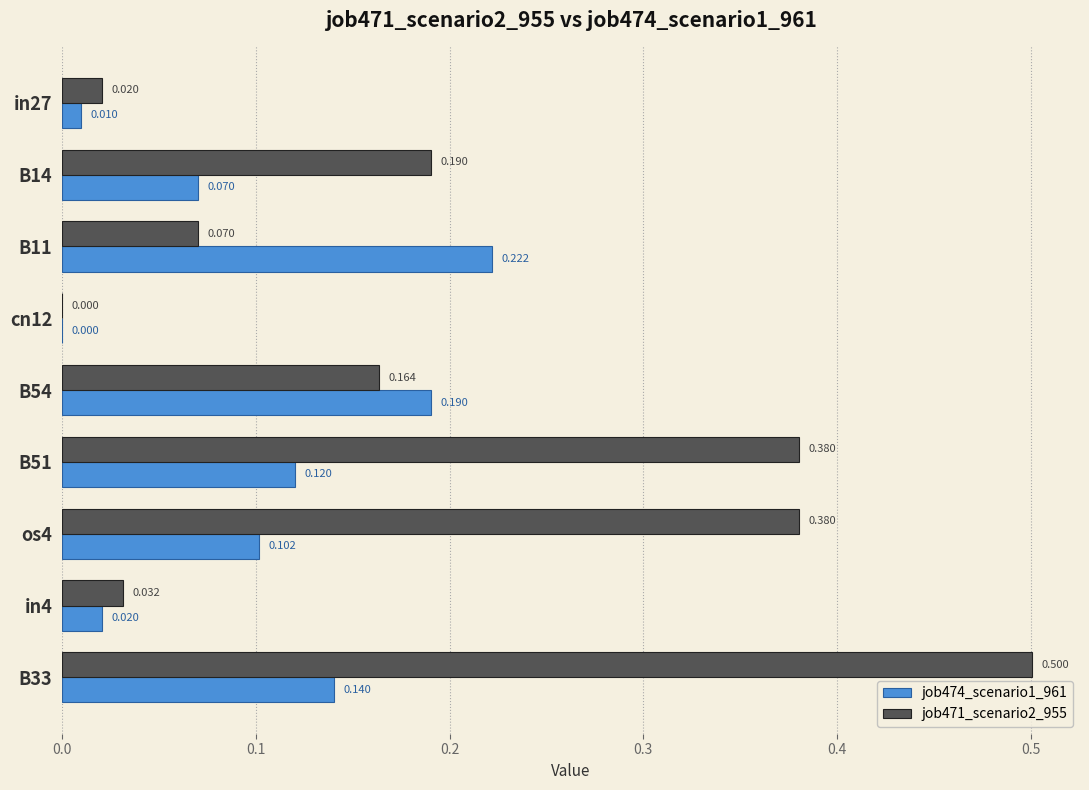

Is the value of job471_scenario2_955 at B33 greater than the value of job474_scenario1_961 at in4?

Yes